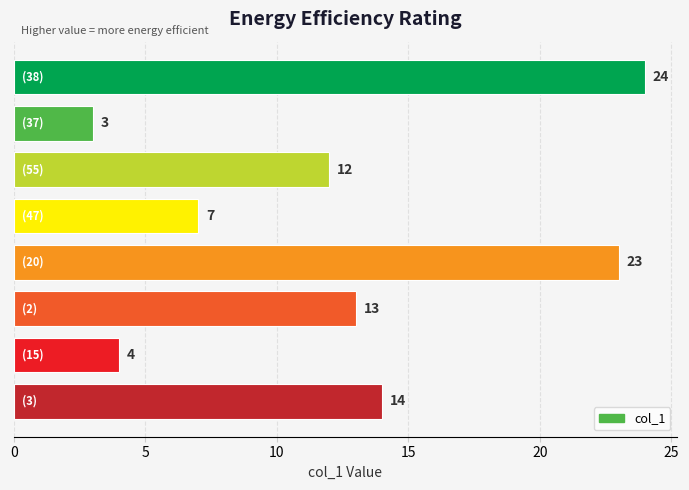

What is the value of the 3rd bar from the top?

12